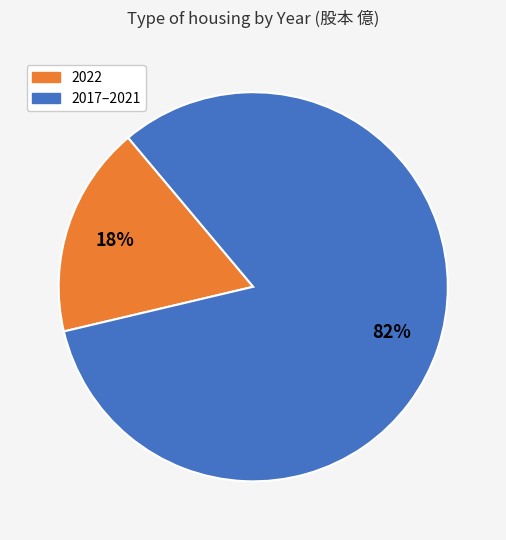

To the nearest percent, what is the average slice percentage?

50%